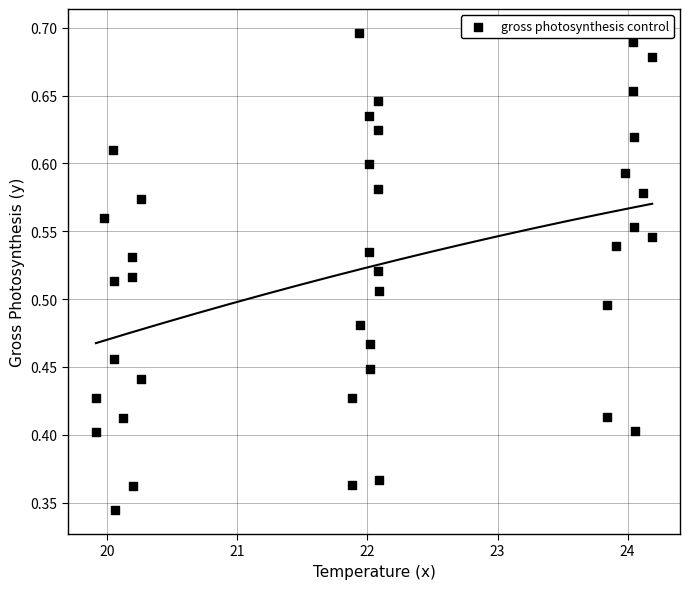

What is the range of X values (max minus min)?

4.3